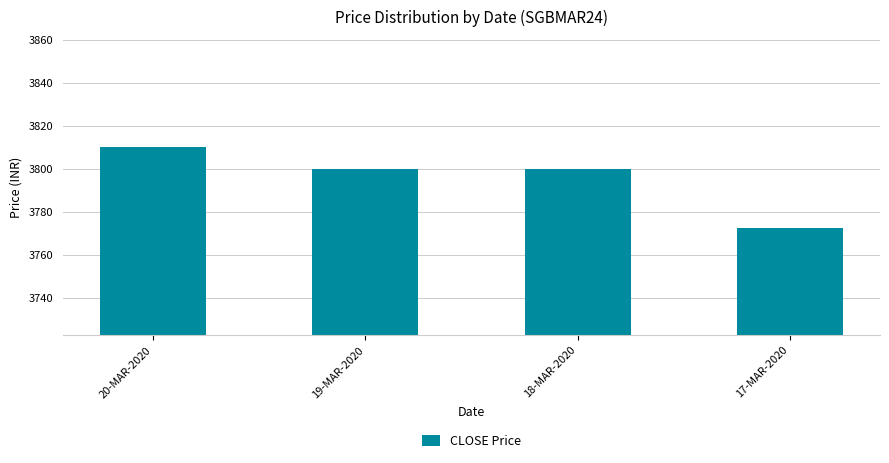

What is the greatest value displayed?

3810.0